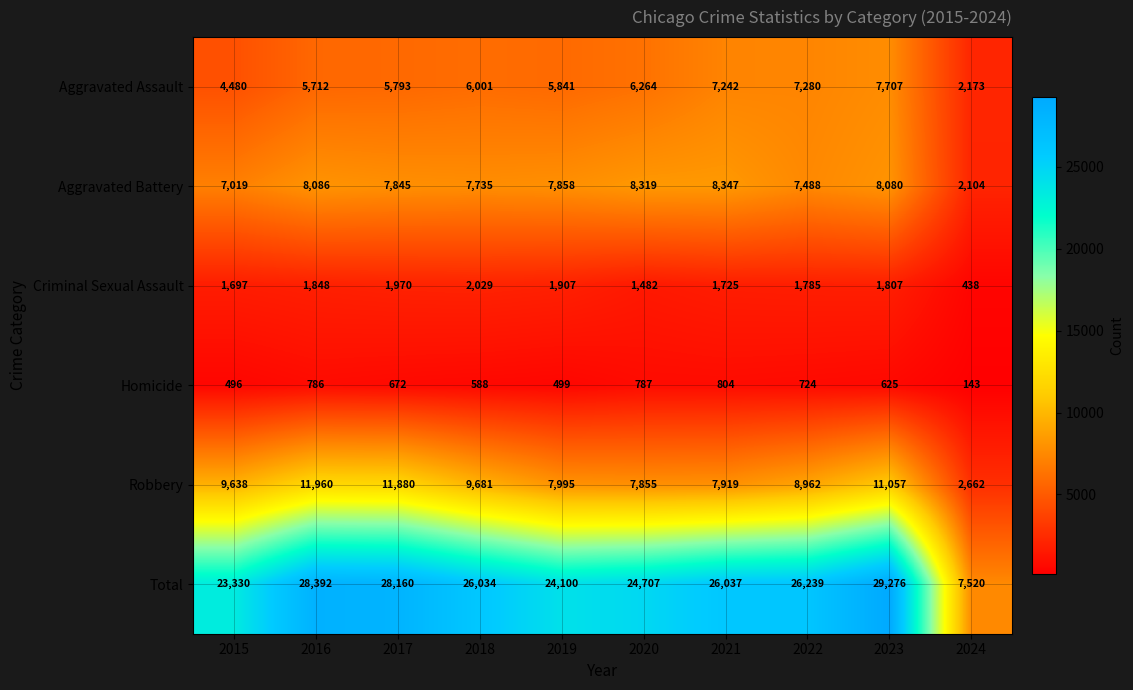

Count the number of data series in this chart.

6